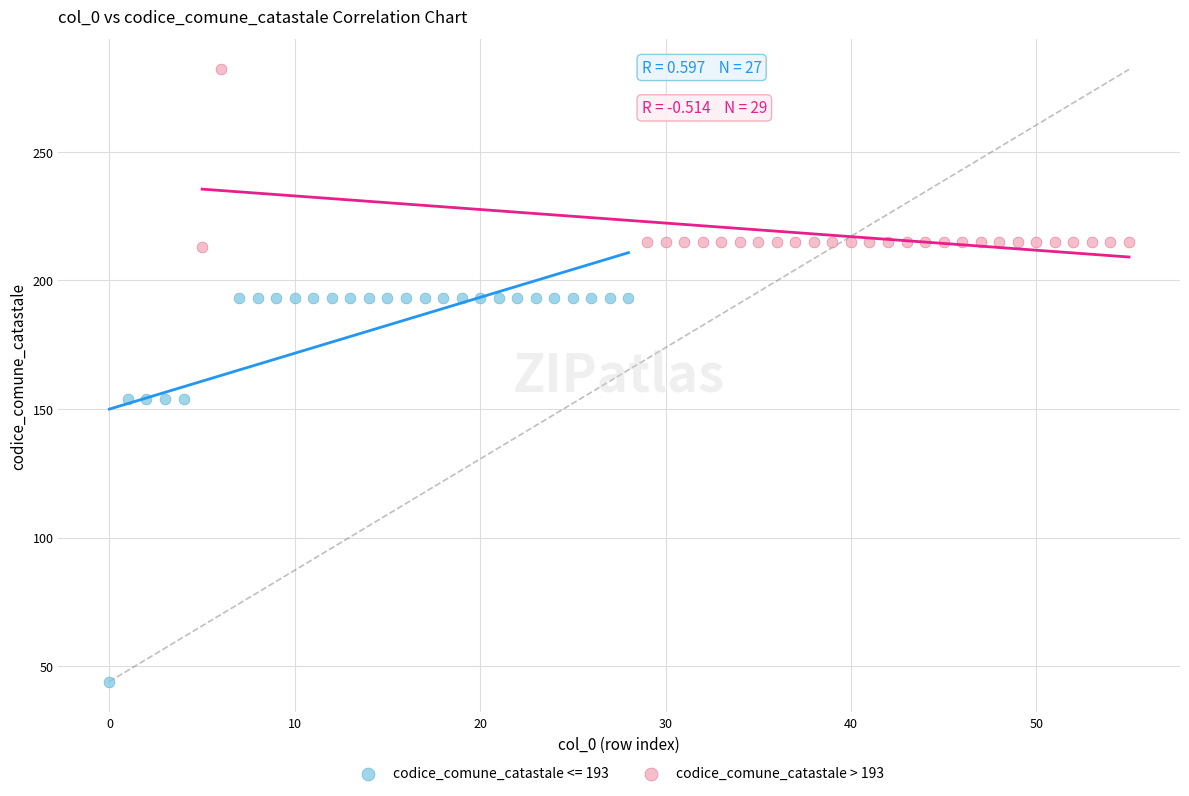

Which series has the widest spread of Y values?

codice_comune_catastale <= 193